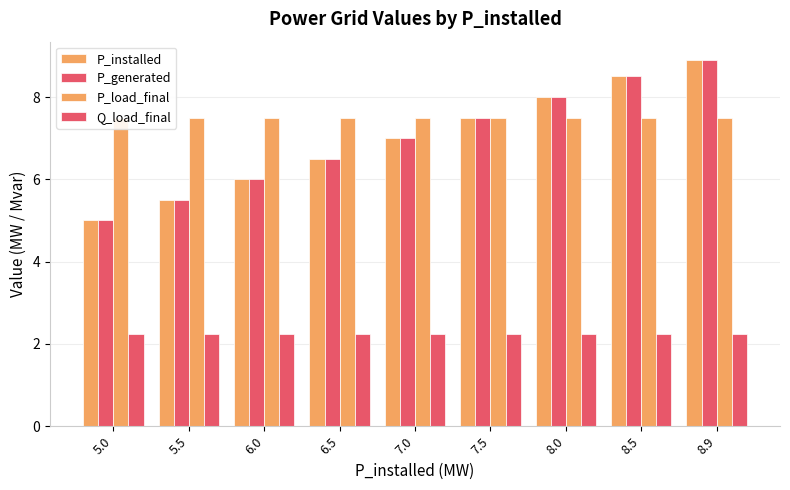

What is the smallest value displayed?

2.2